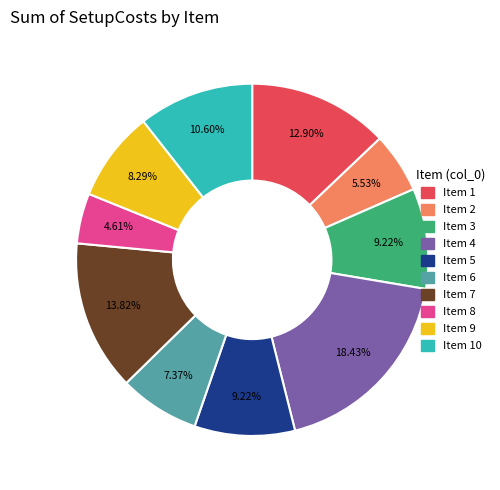

Is there a majority slice in this chart?

No